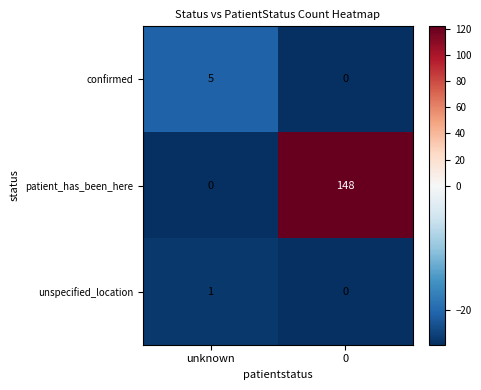

What is the minimum value shown in the chart?

0